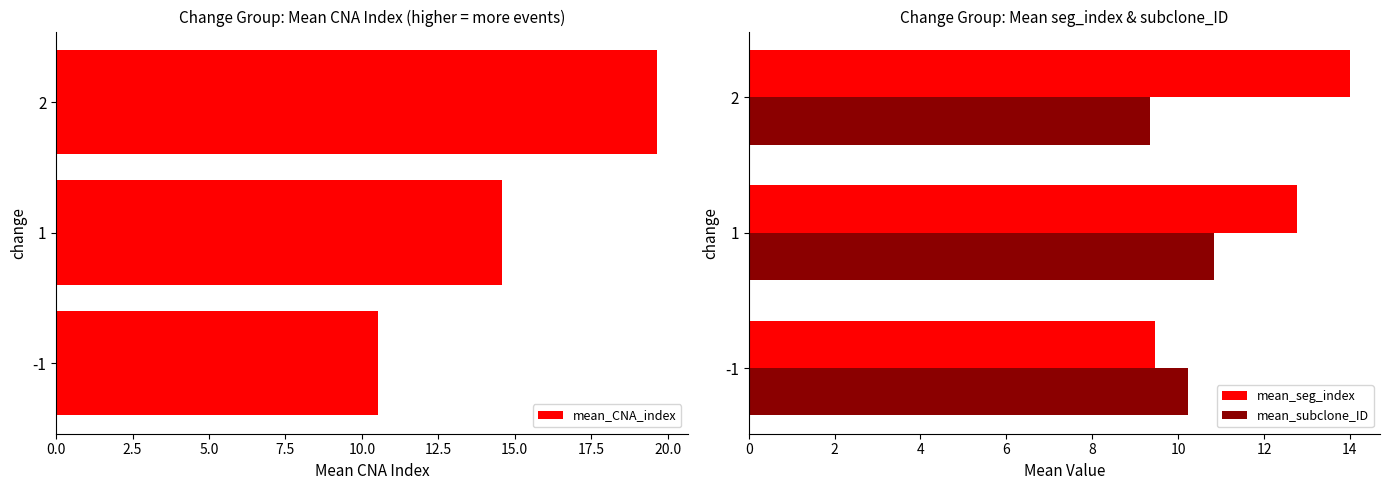

What is the minimum value shown in the chart?

9.3